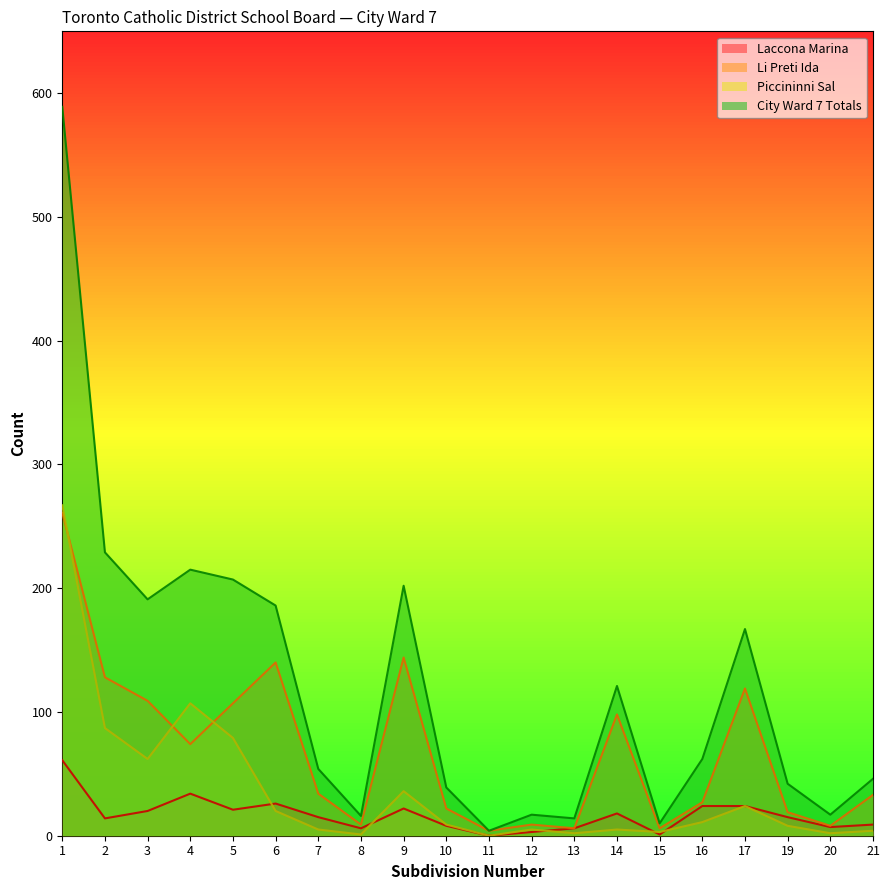

What is the spread (max minus min) of values at 4?

181